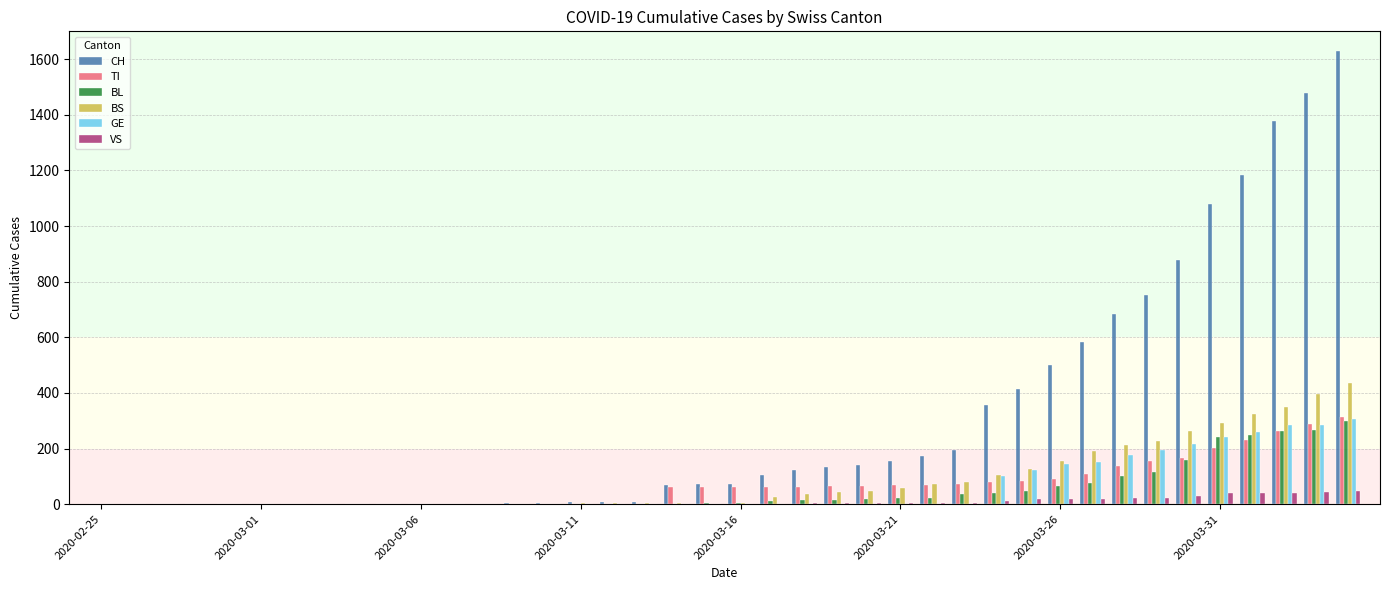

What is the greatest value displayed?

1630